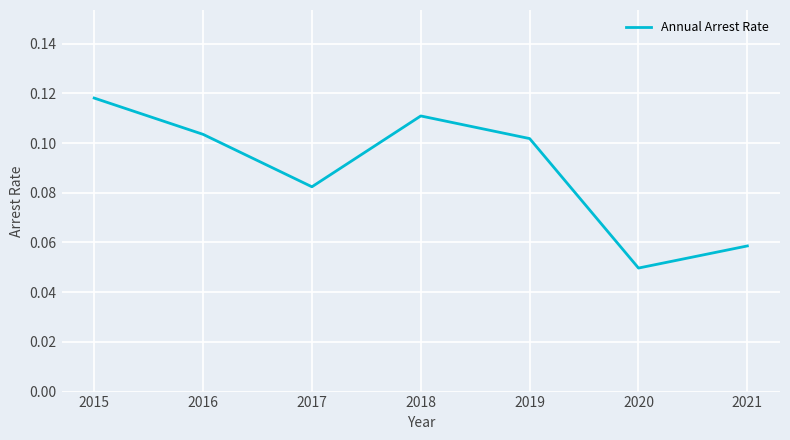

The value at 2018 is 0.0. True or false?

False